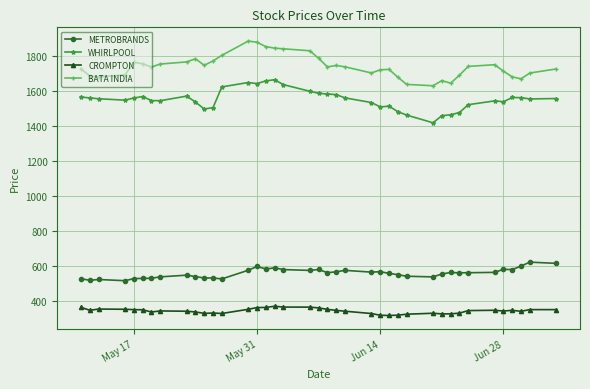

Rank the series by their maximum value, from lowest to highest.

CROMPTON, METROBRANDS, WHIRLPOOL, BATA INDIA